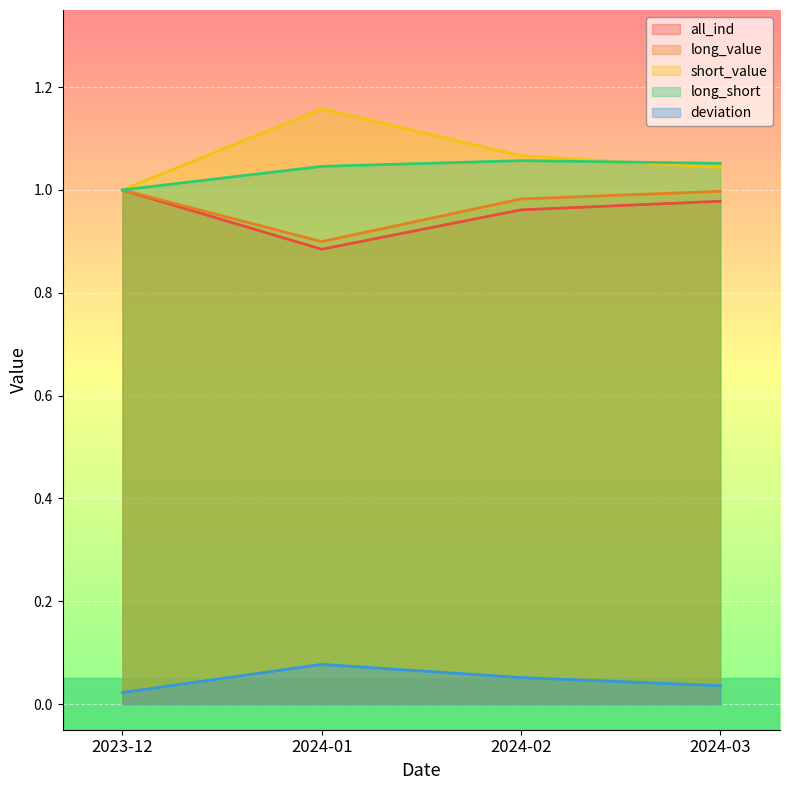

True or false: long_short has more than 0 points higher than both neighbors.

True